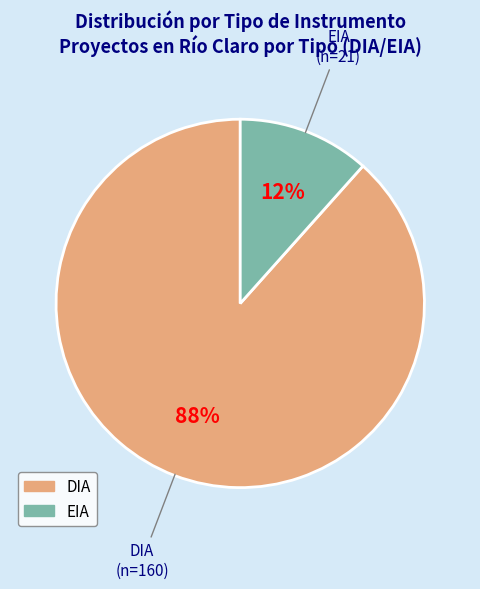

Do DIA and EIA together represent more than half of the pie?

Yes